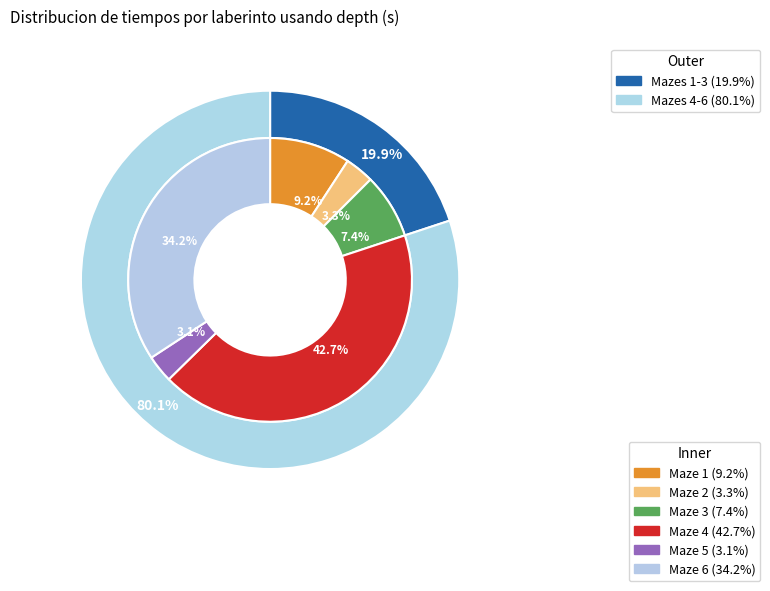

Does any single category account for the majority?

No